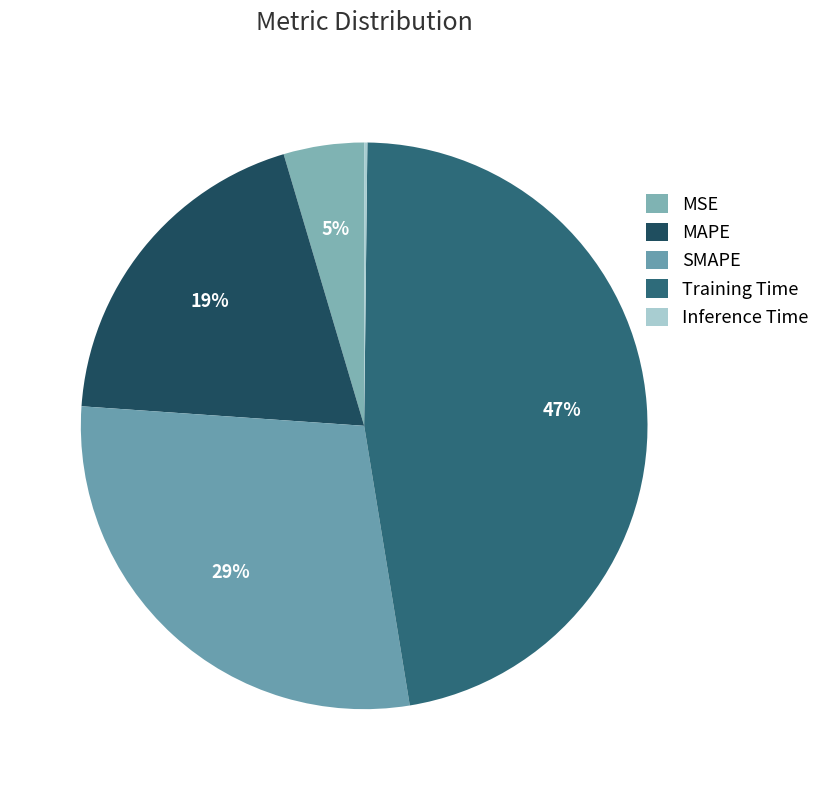

What percentage is the SMAPE slice, to the nearest percent?

29%